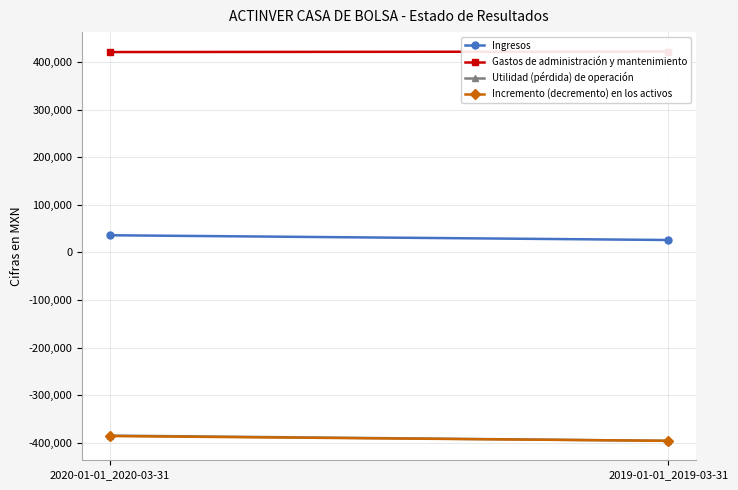

What is the average value of the Ingresos series?

31000